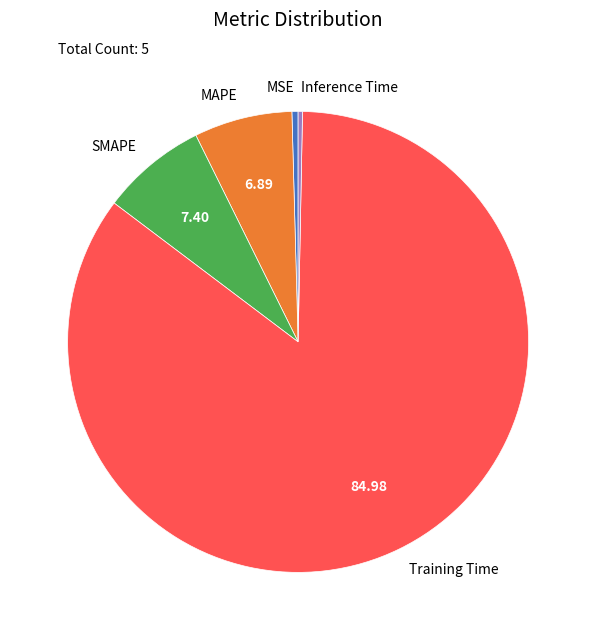

Between Training Time and Inference Time, which is larger?

Training Time